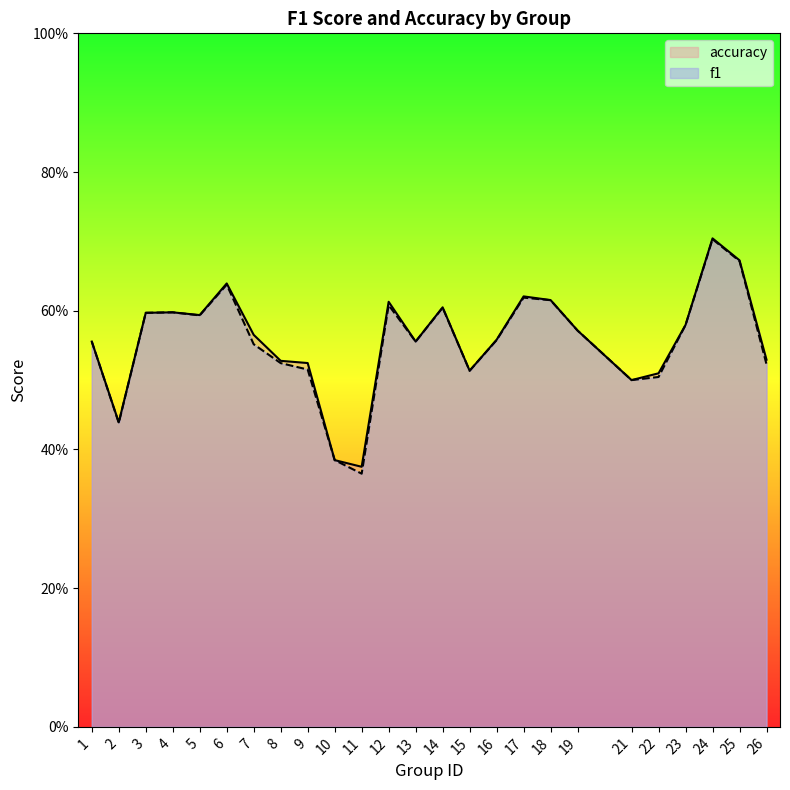

The accuracy series shows 1.0 at 19. True or false?

False